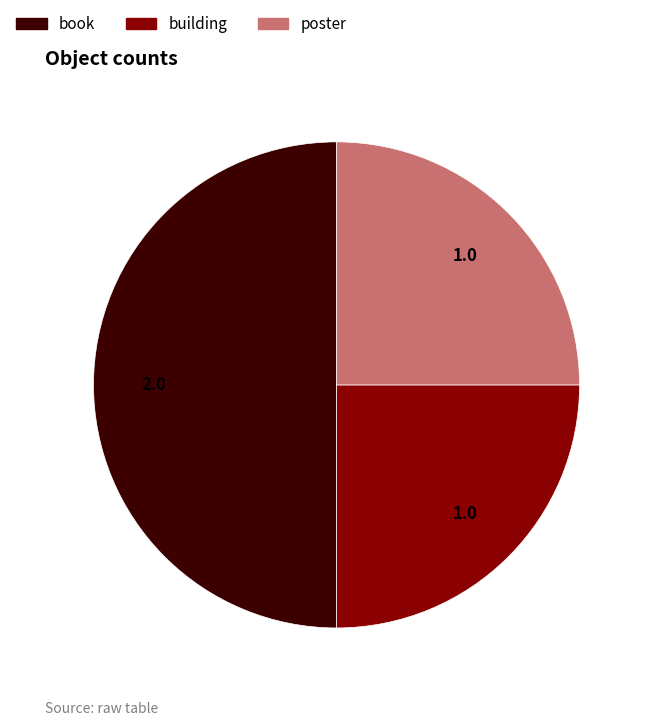

Count the number of slices in the pie.

3